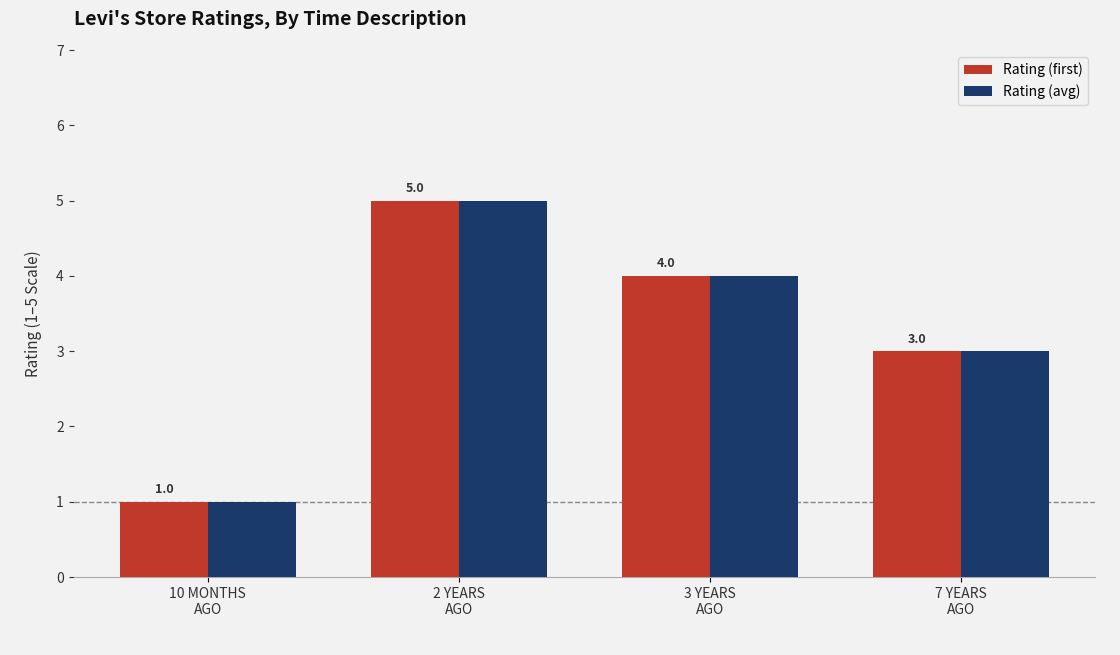

Which category has the lowest value in the Rating (first) series?

10 MONTHS
AGO